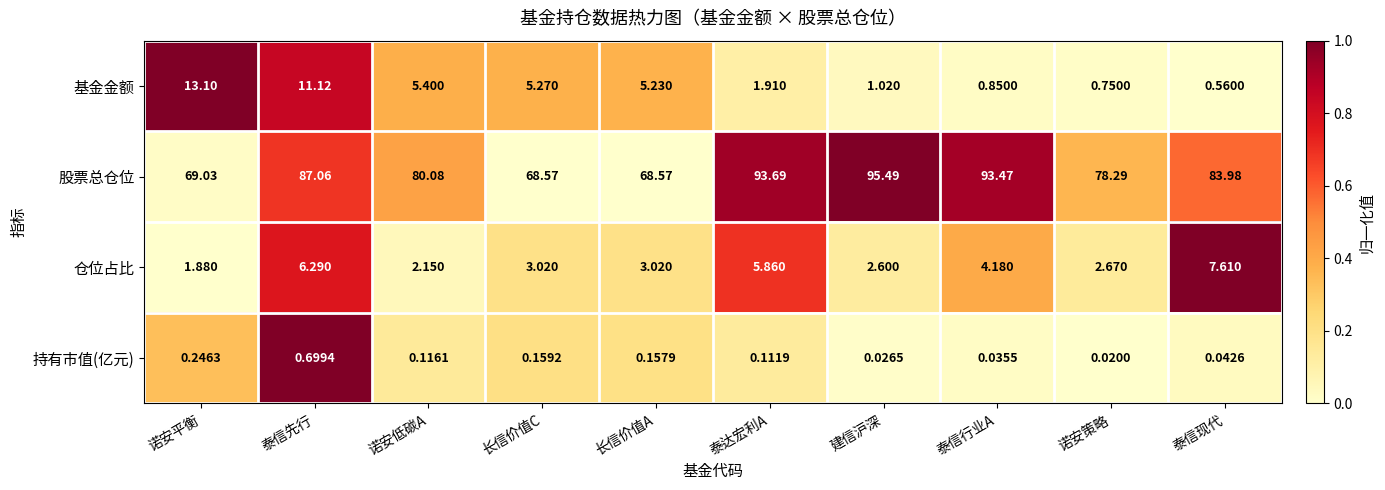

Where is 股票总仓位 nearest to the value 82?

诺安低碳A